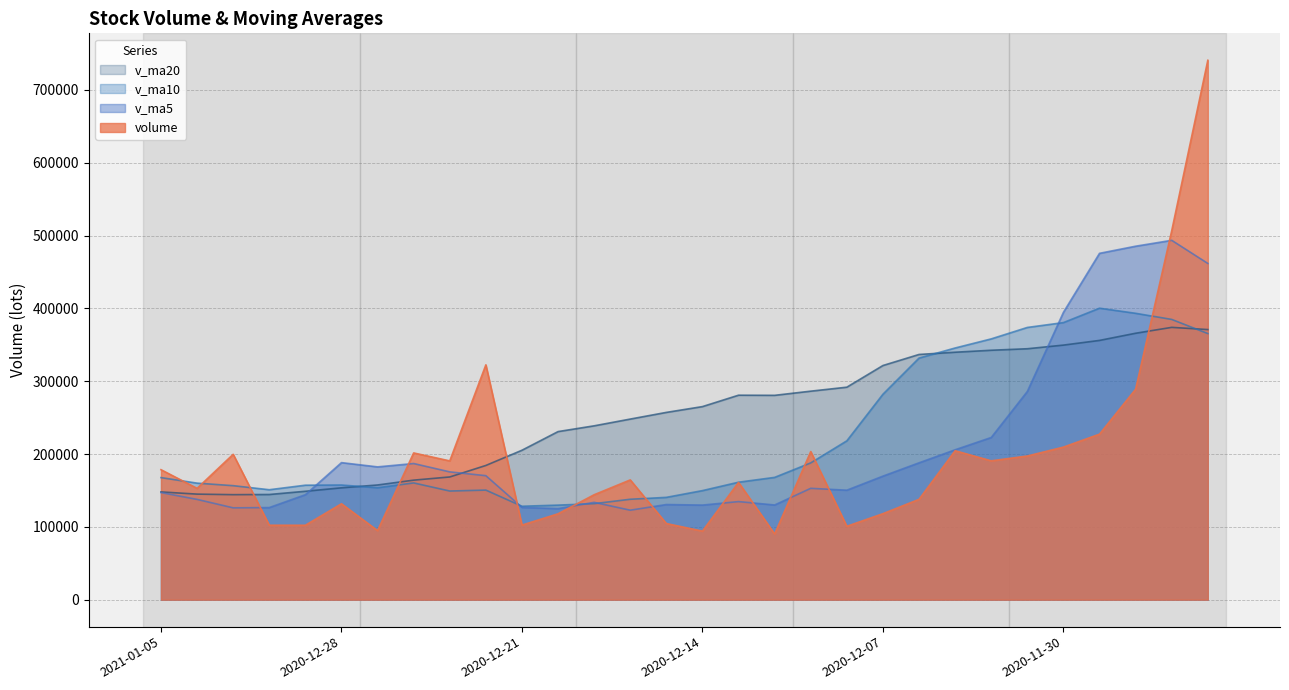

What is the difference between the v_ma5 values at 2020-12-11 and 2020-12-10?

4645.7